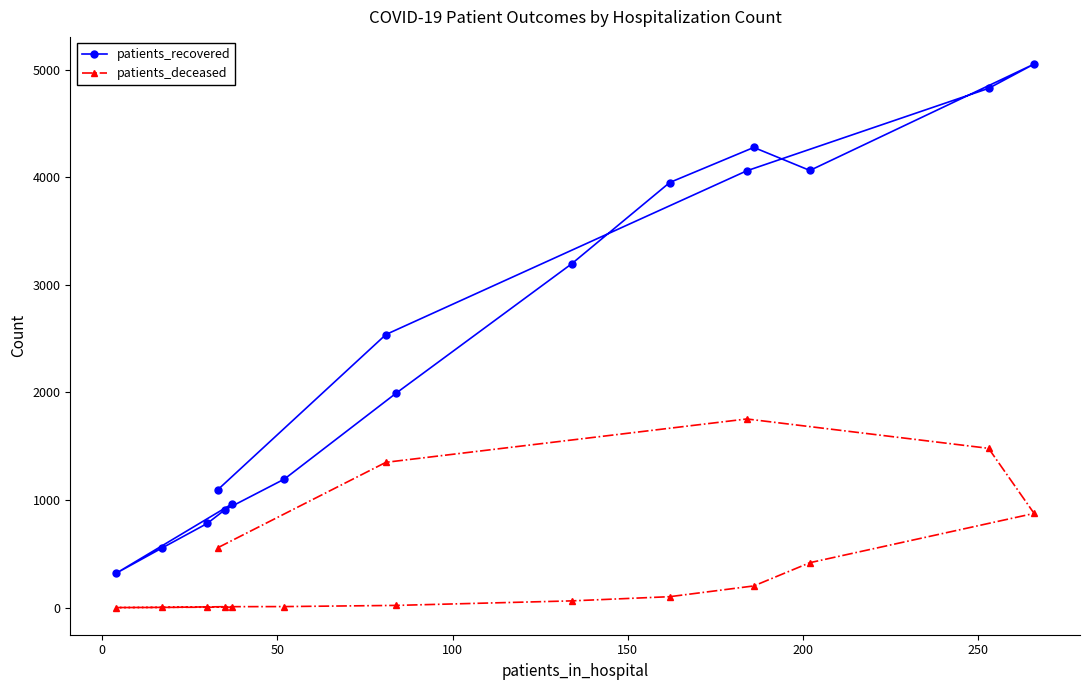

How many interior local valleys does the patients_recovered series have?

2